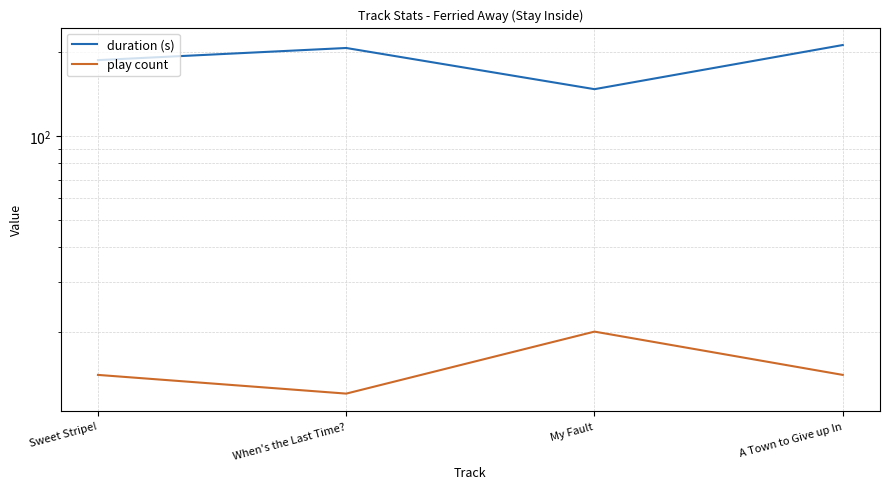

What is the difference between the maximum and second lowest values in the play count series?

6.0